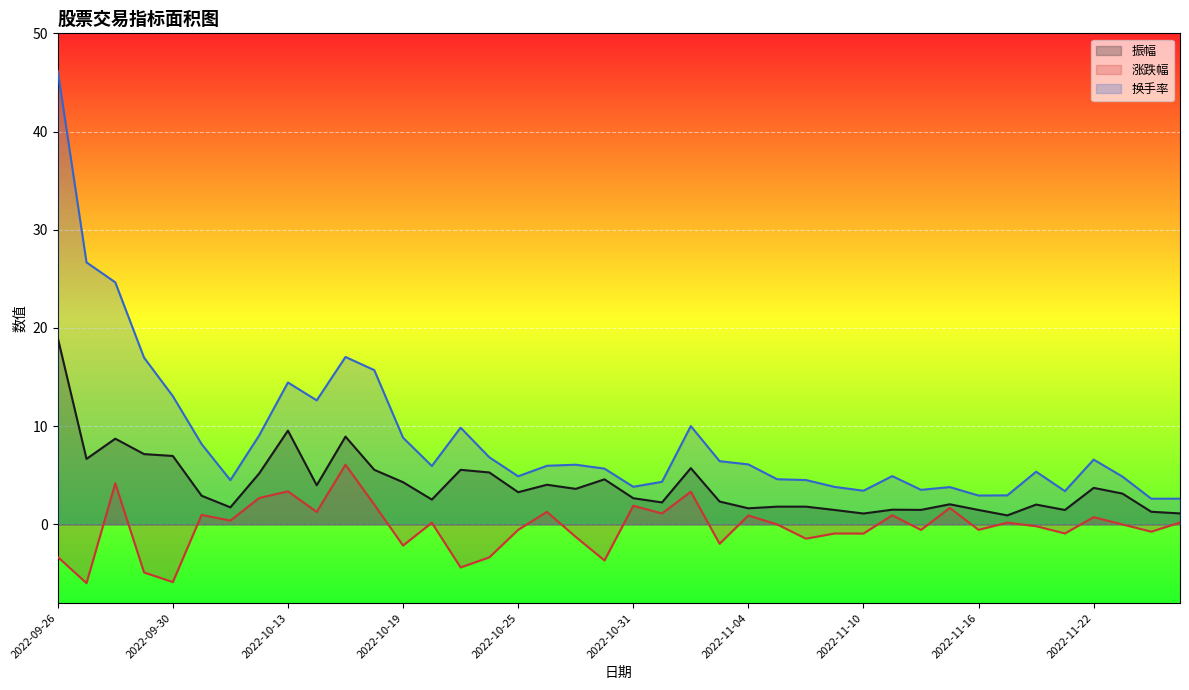

True or false: 振幅 and 涨跌幅 intersect in this chart.

False